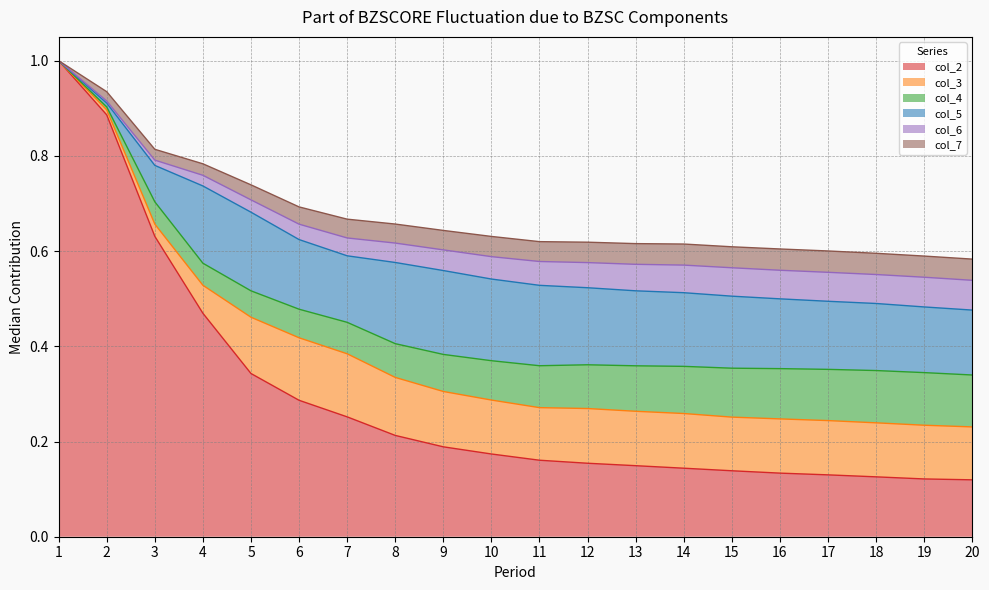

List the labels in order of col_7 value, smallest first.

1, 2, 3, 4, 5, 6, 7, 8, 9, 11, 10, 12, 13, 15, 14, 19, 20, 18, 16, 17